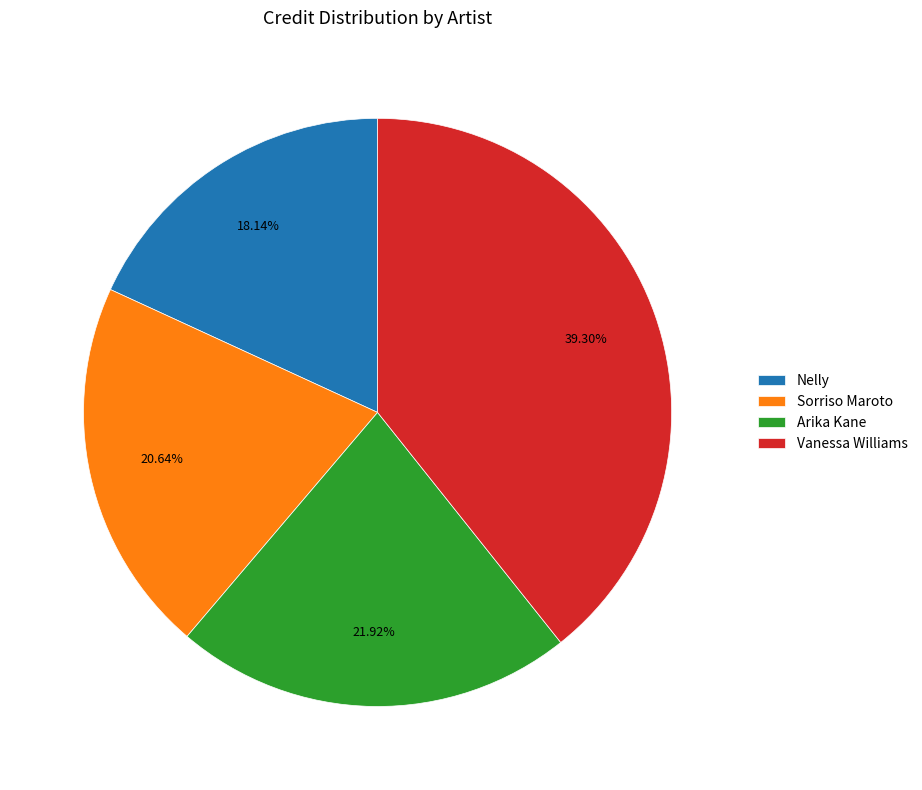

What percentage is the Arika Kane slice, to the nearest percent?

22%